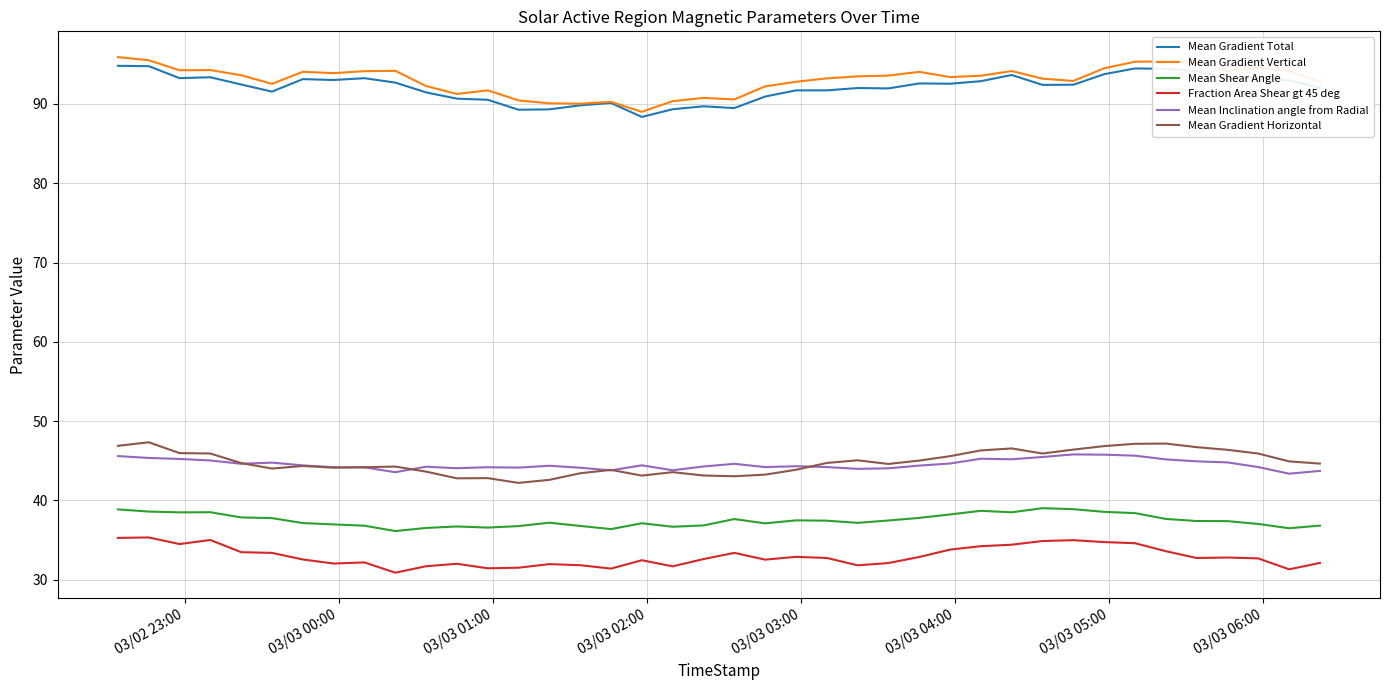

At how many categories does at least one series exceed 64?

40